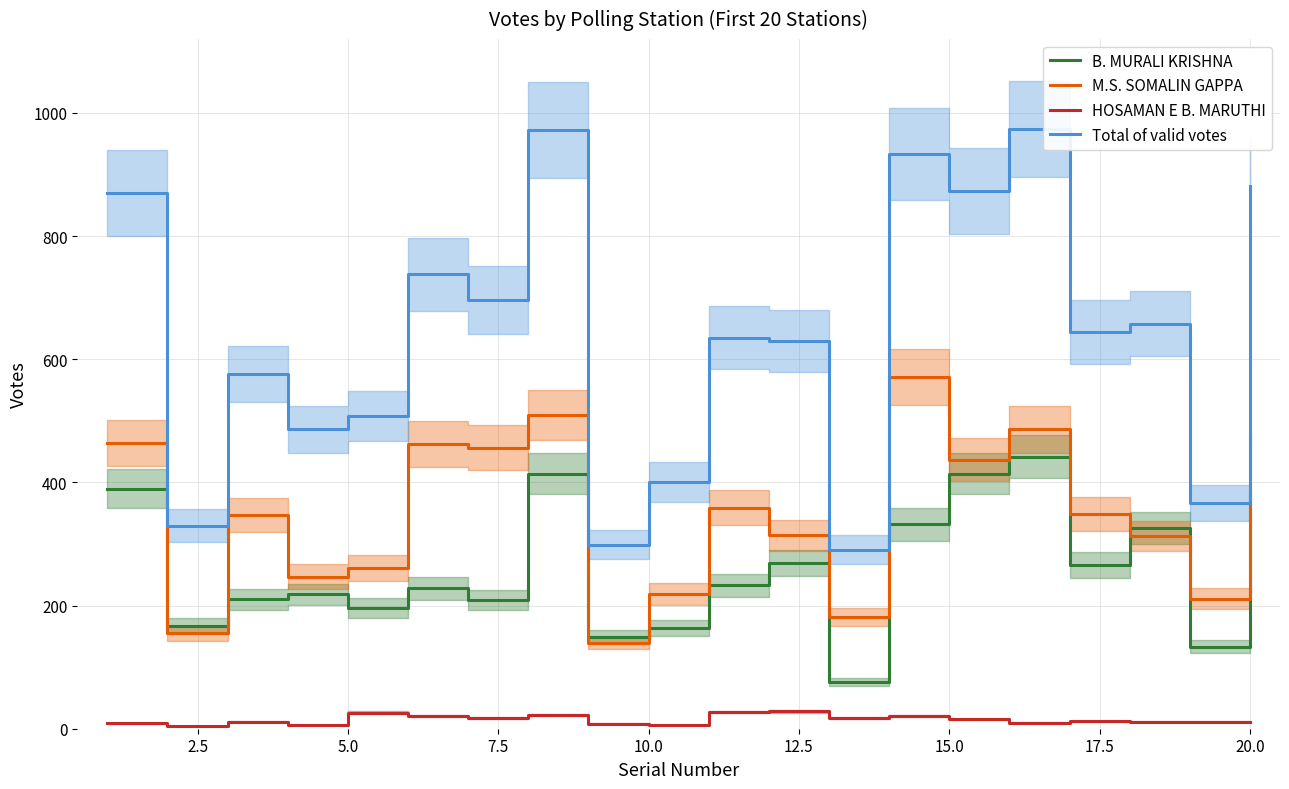

True or false: B. MURALI KRISHNA and HOSAMAN E B. MARUTHI intersect in this chart.

False